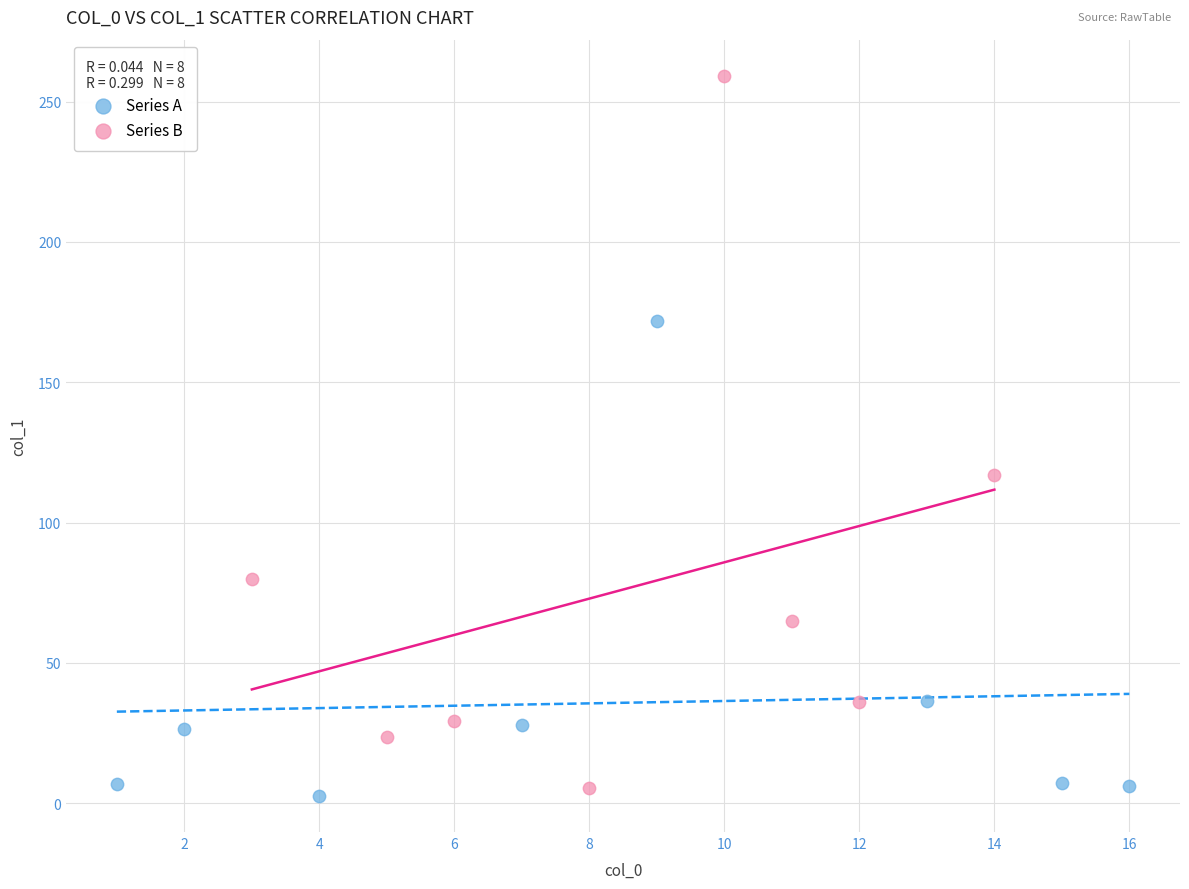

Which series has the largest Y range (max minus min)?

Series B